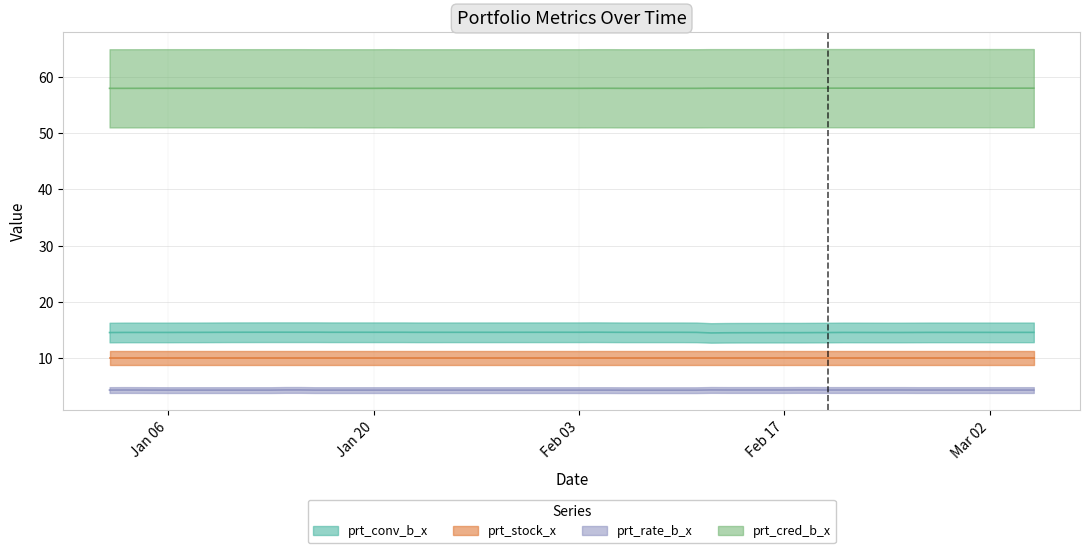

How many interior local peaks does the prt_cred_b_x series have?

1